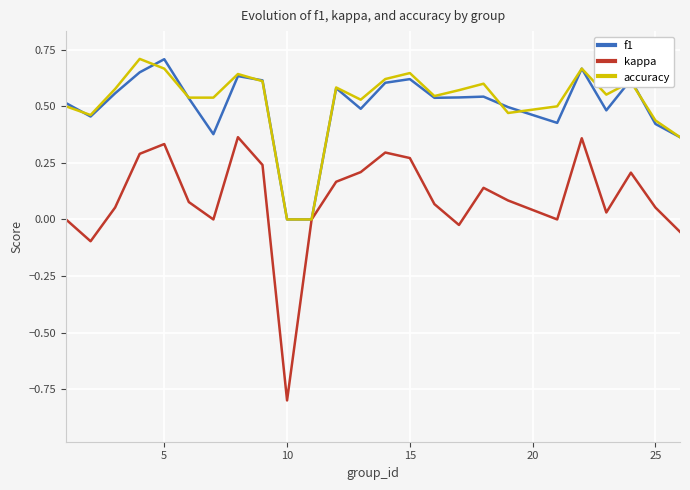

How many lines are shown in the chart?

3